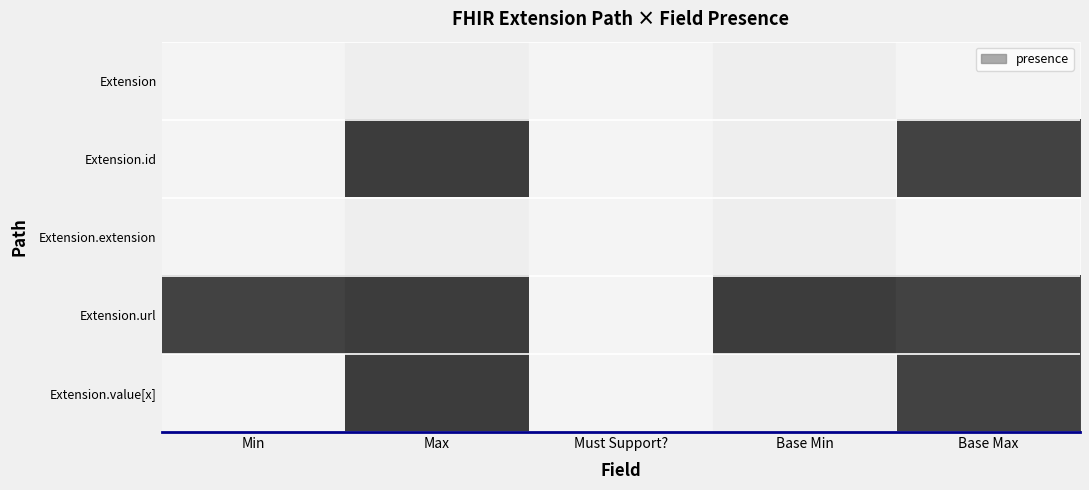

Reading left to right, list all the values displayed in this chart.

Extension: Min=0	Max=0	Must Support?=0	Base Min=0	Base Max=0
Extension.id: Min=0	Max=1	Must Support?=0	Base Min=0	Base Max=1
Extension.extension: Min=0	Max=0	Must Support?=0	Base Min=0	Base Max=0
Extension.url: Min=1	Max=1	Must Support?=0	Base Min=1	Base Max=1
Extension.value[x]: Min=0	Max=1	Must Support?=0	Base Min=0	Base Max=1